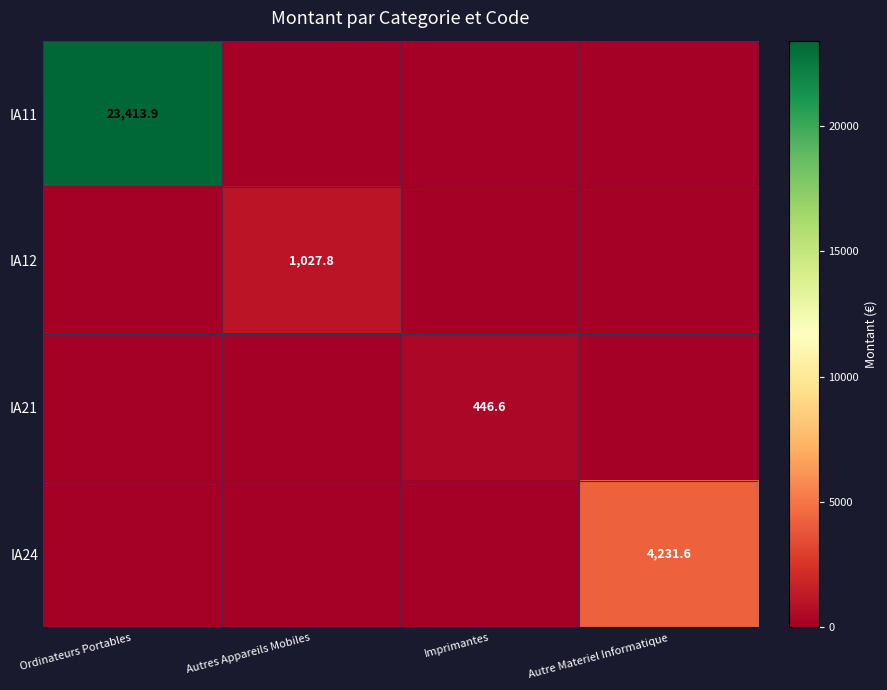

The value of IA12 at Autres Appareils Mobiles is 1647.2. True or false?

False